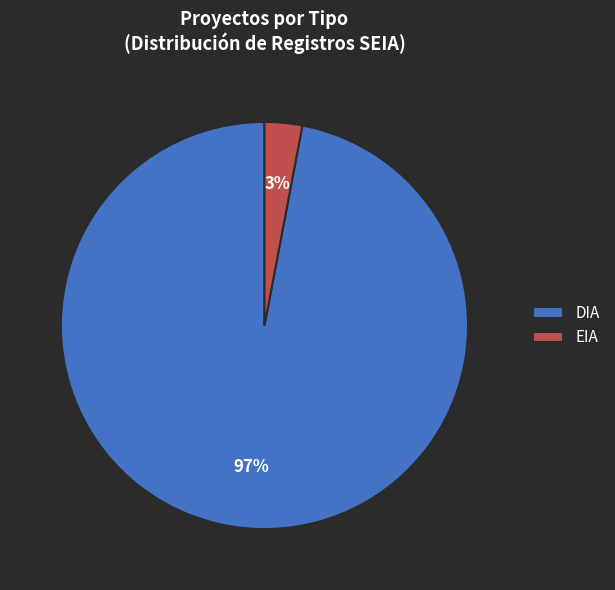

What is the majority slice?

DIA